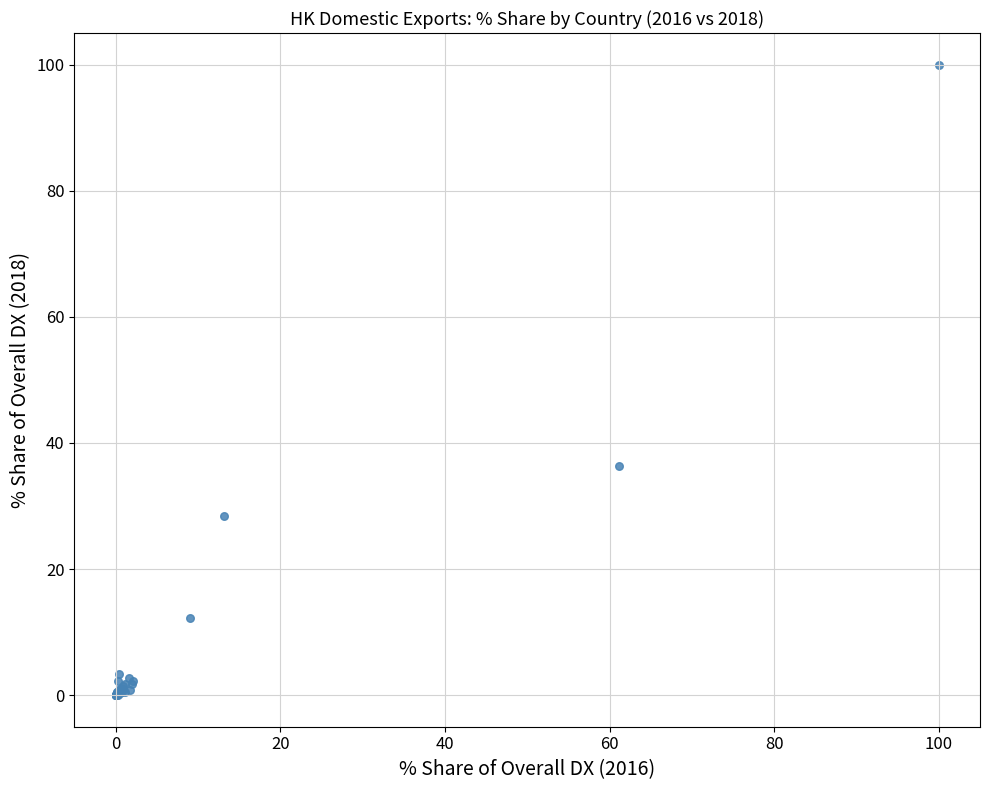

What Y value in the scatter plot is closest to 50?

36.3